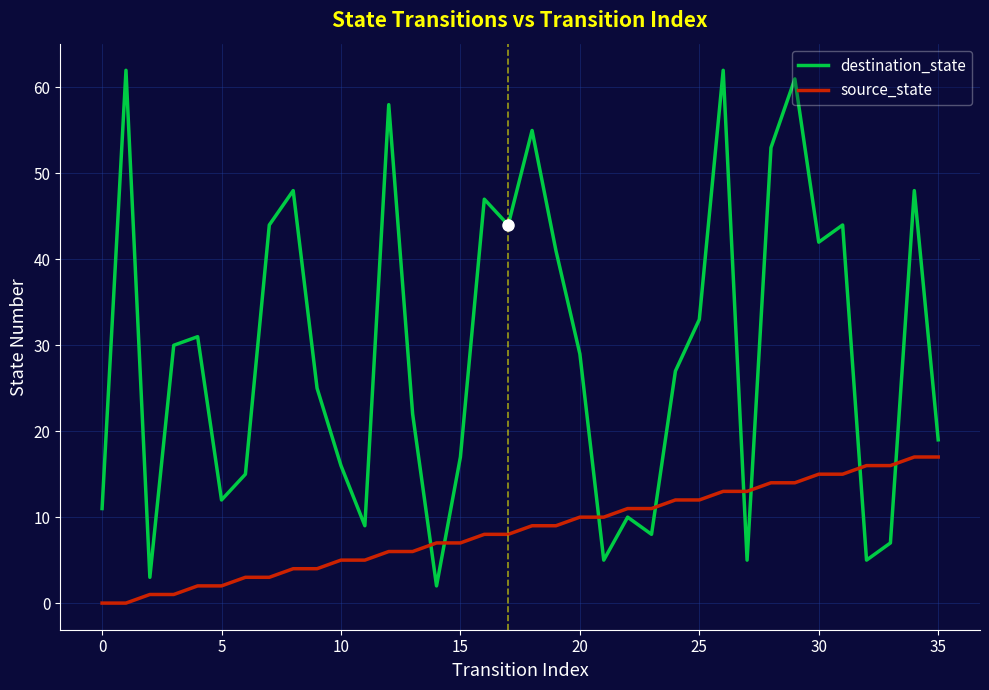

What is the maximum value for destination_state?

62